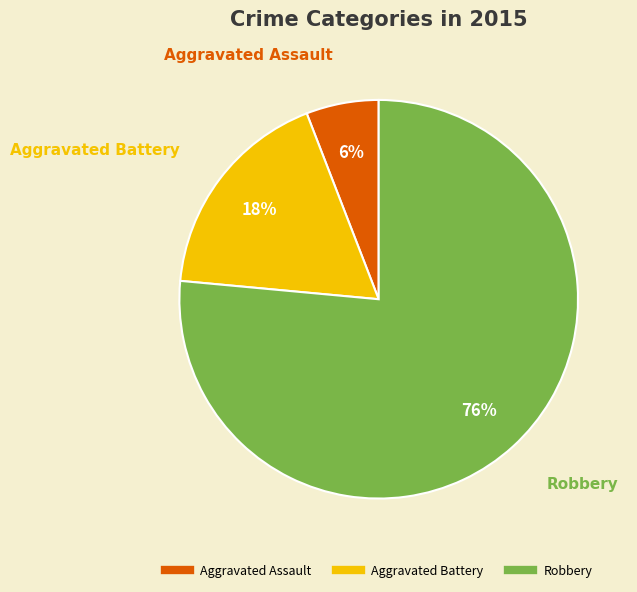

Does any single category account for the majority?

Yes